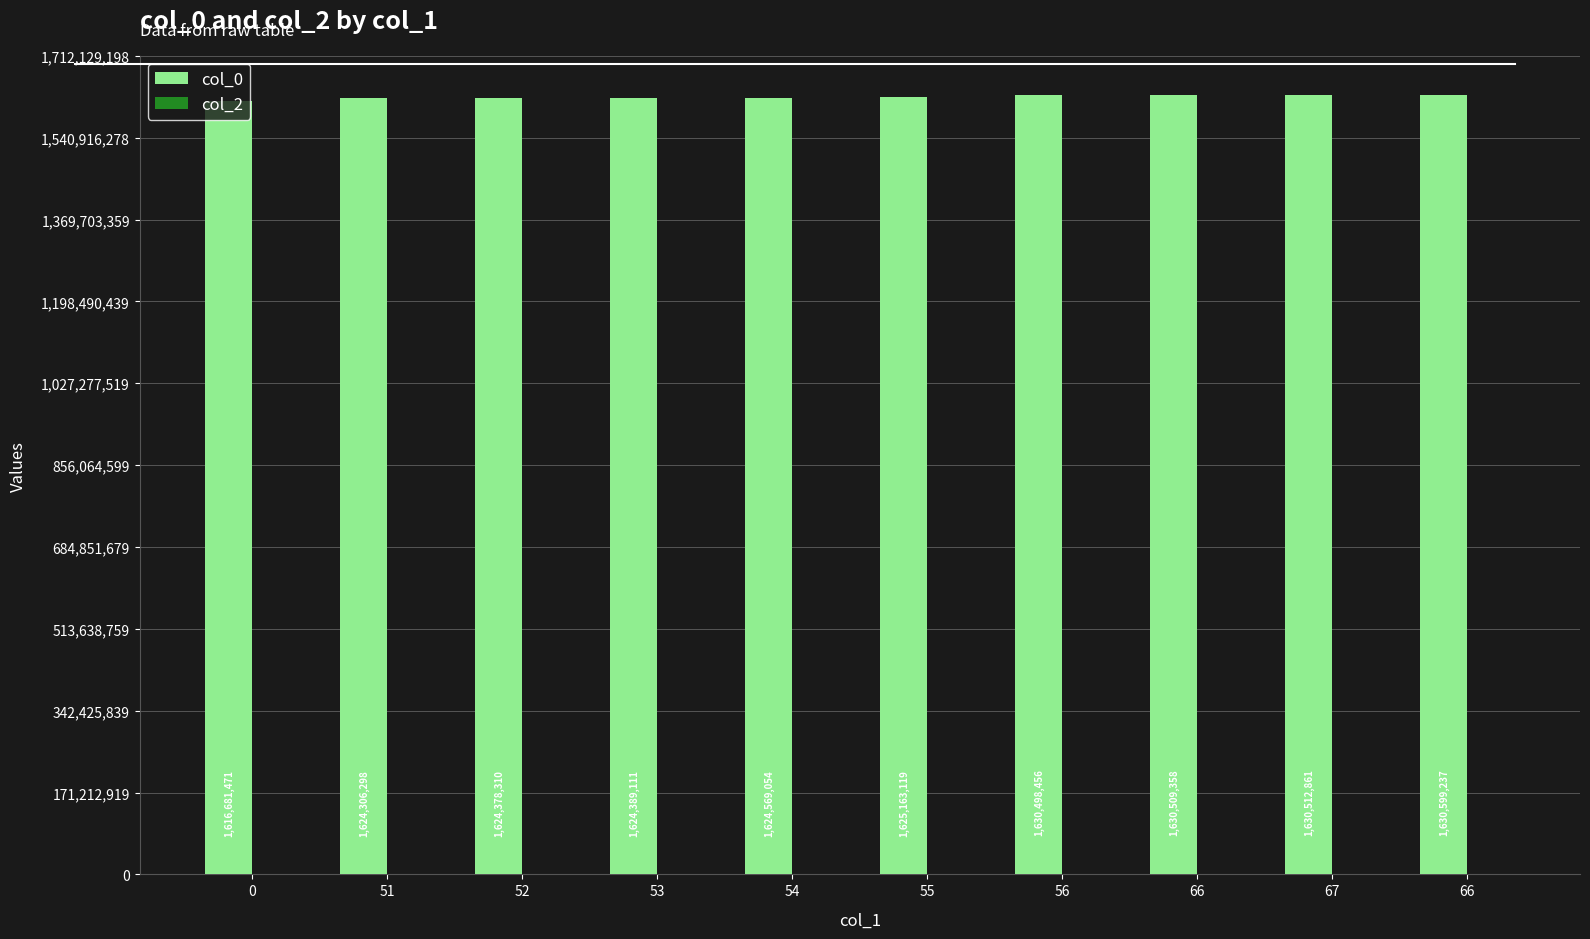

How many data points are less than 1625163119?

5